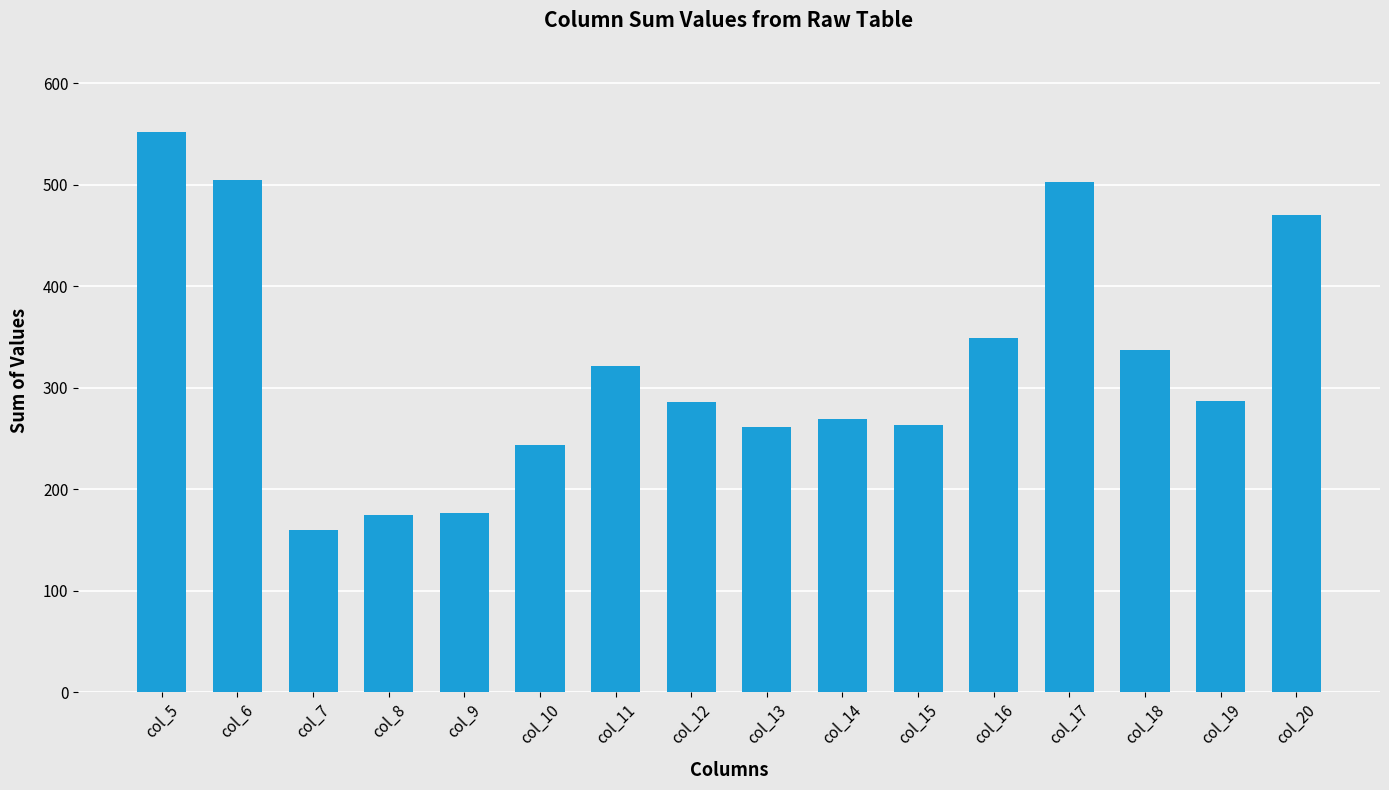

Read the value at col_12, to the nearest 5.

285